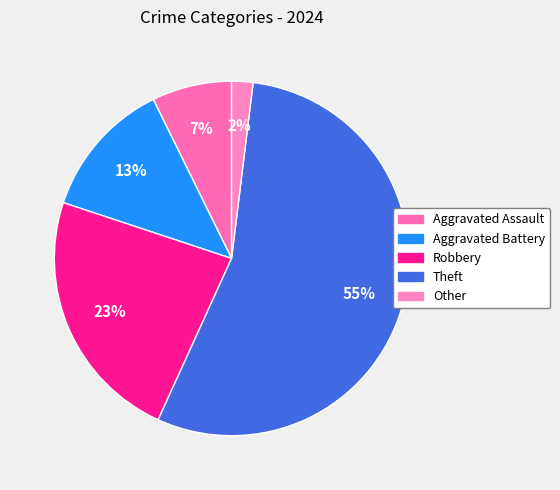

Combined, what portion of the pie is Theft and Aggravated Battery?

67.5%